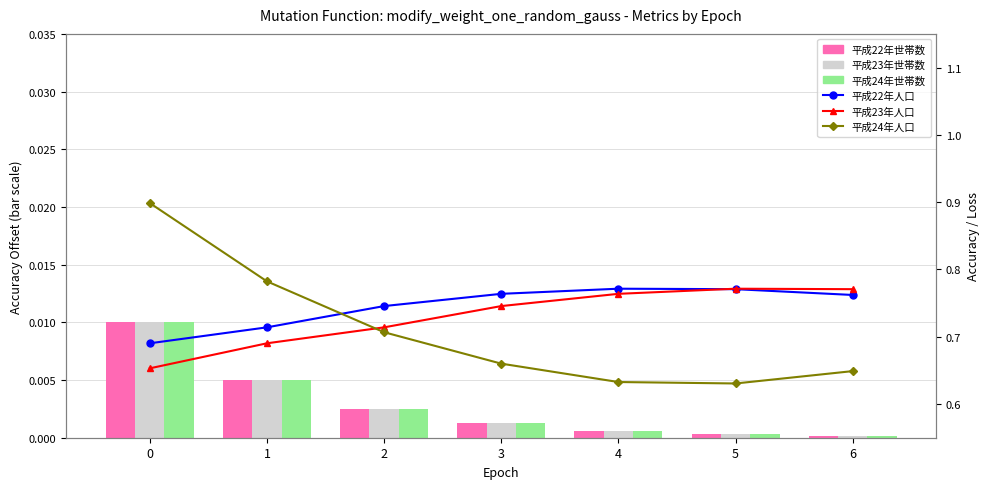

What is the highest value of the 平成24年人口 series?

0.9